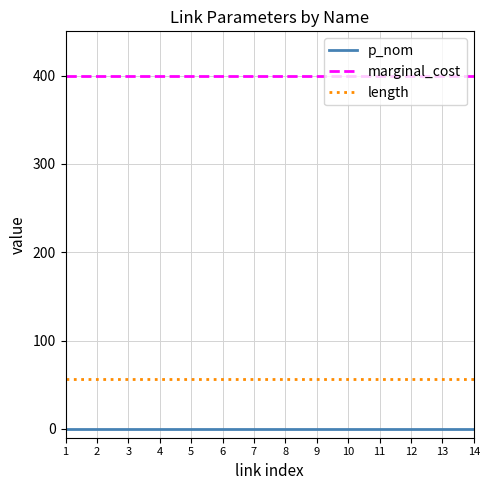

Which series has the largest total across all categories?

marginal_cost